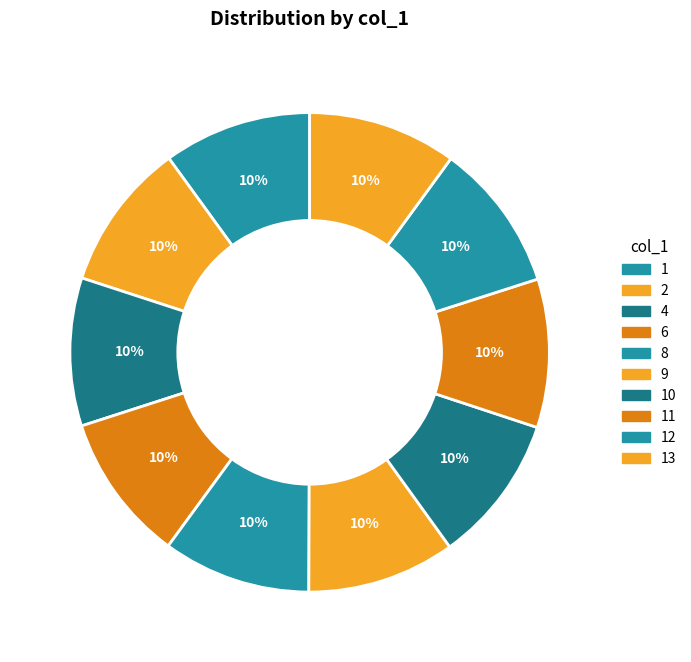

Count the number of slices in the pie.

10